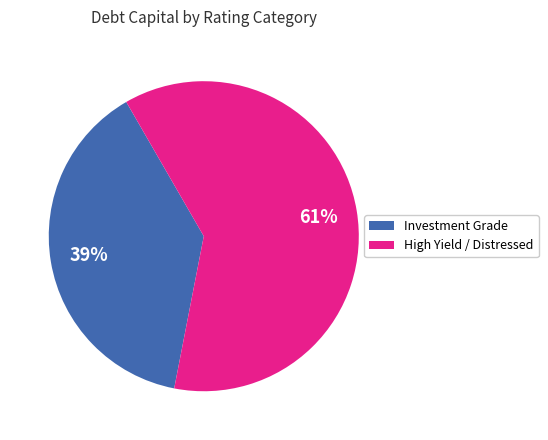

To the nearest percent, what is the average slice percentage?

50%